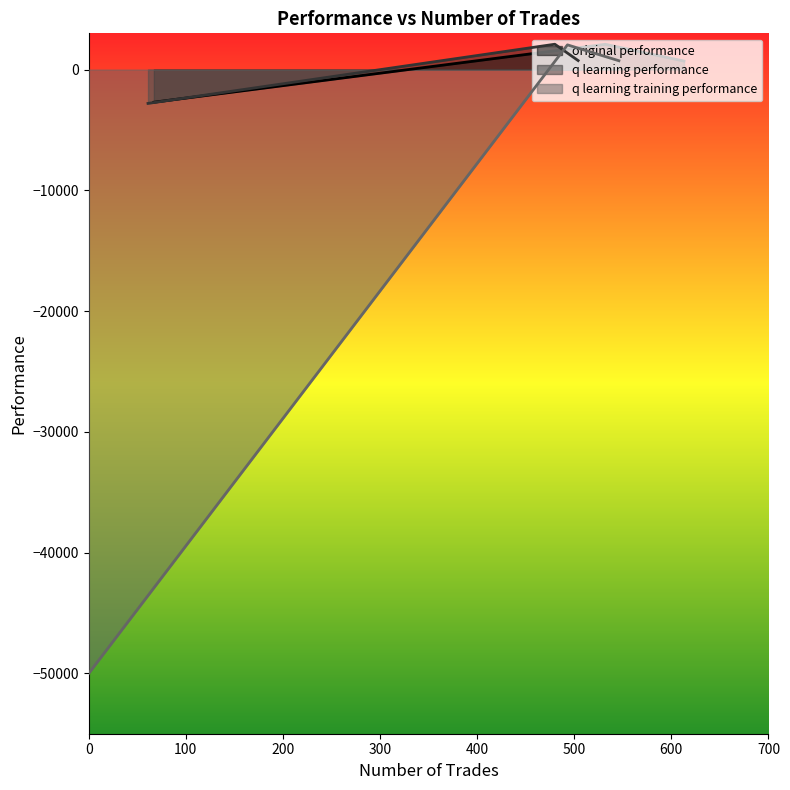

Is it true that q learning performance equals -2802.8 at 67?

True